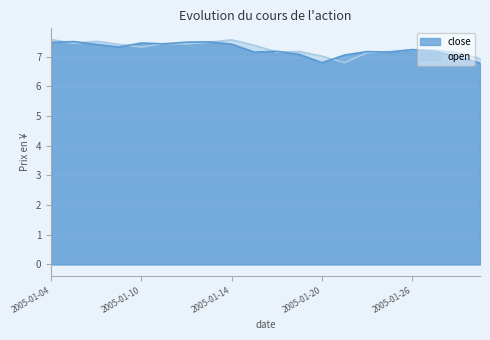

Is the value of open at 2005-01-20 greater than the value of close at 2005-01-14?

No